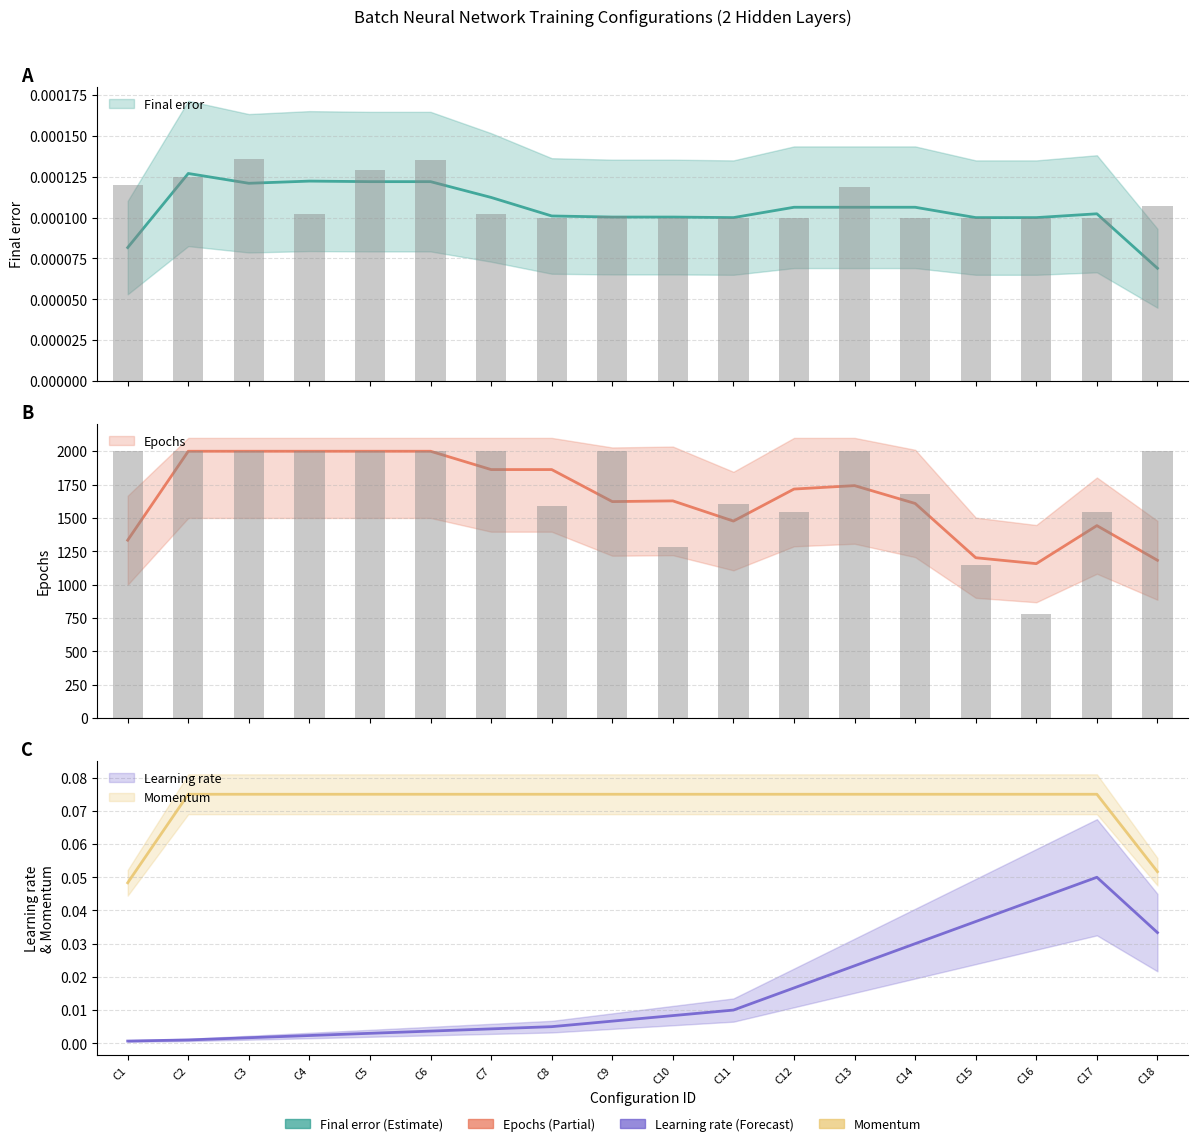

Reading left to right, extract all data points from this chart.

Final error: 0.0	0.0	0.0	0.0	0.0	0.0	0.0	0.0	0.0	0.0	0.0	0.0	0.0	0.0	0.0	0.0	0.0	0.0
Epochs: 2000.0	2000.0	2000.0	2000.0	2000.0	2000.0	2000.0	1588.0	2000.0	1280.0	1604.0	1546.0	2000.0	1681.0	1145.0	780.0	1548.0	2000.0